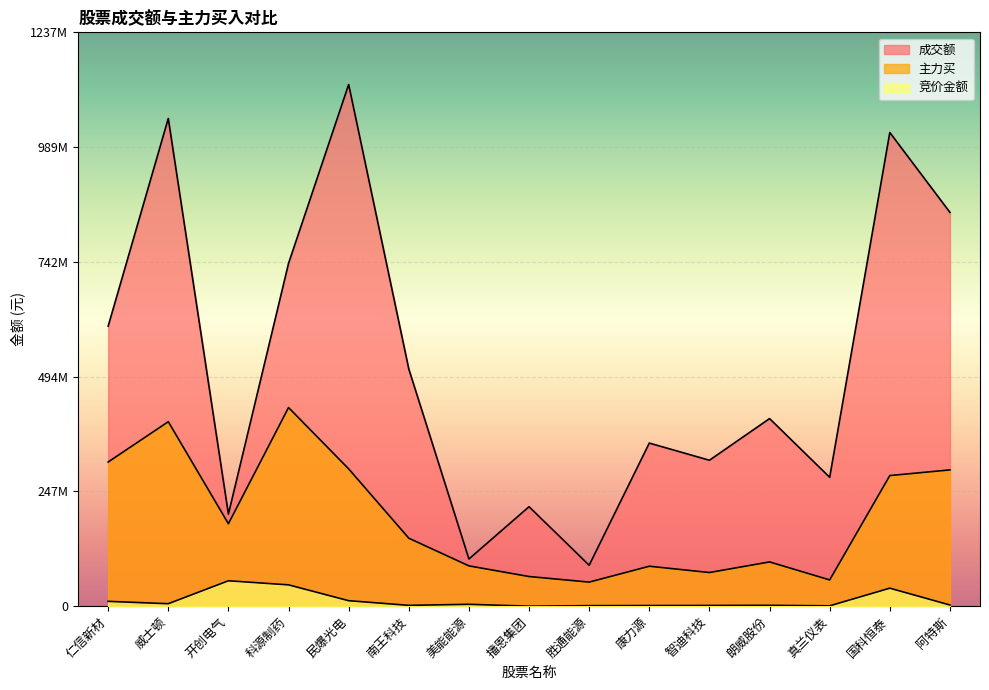

Which label corresponds to the largest value in the chart?

民爆光电